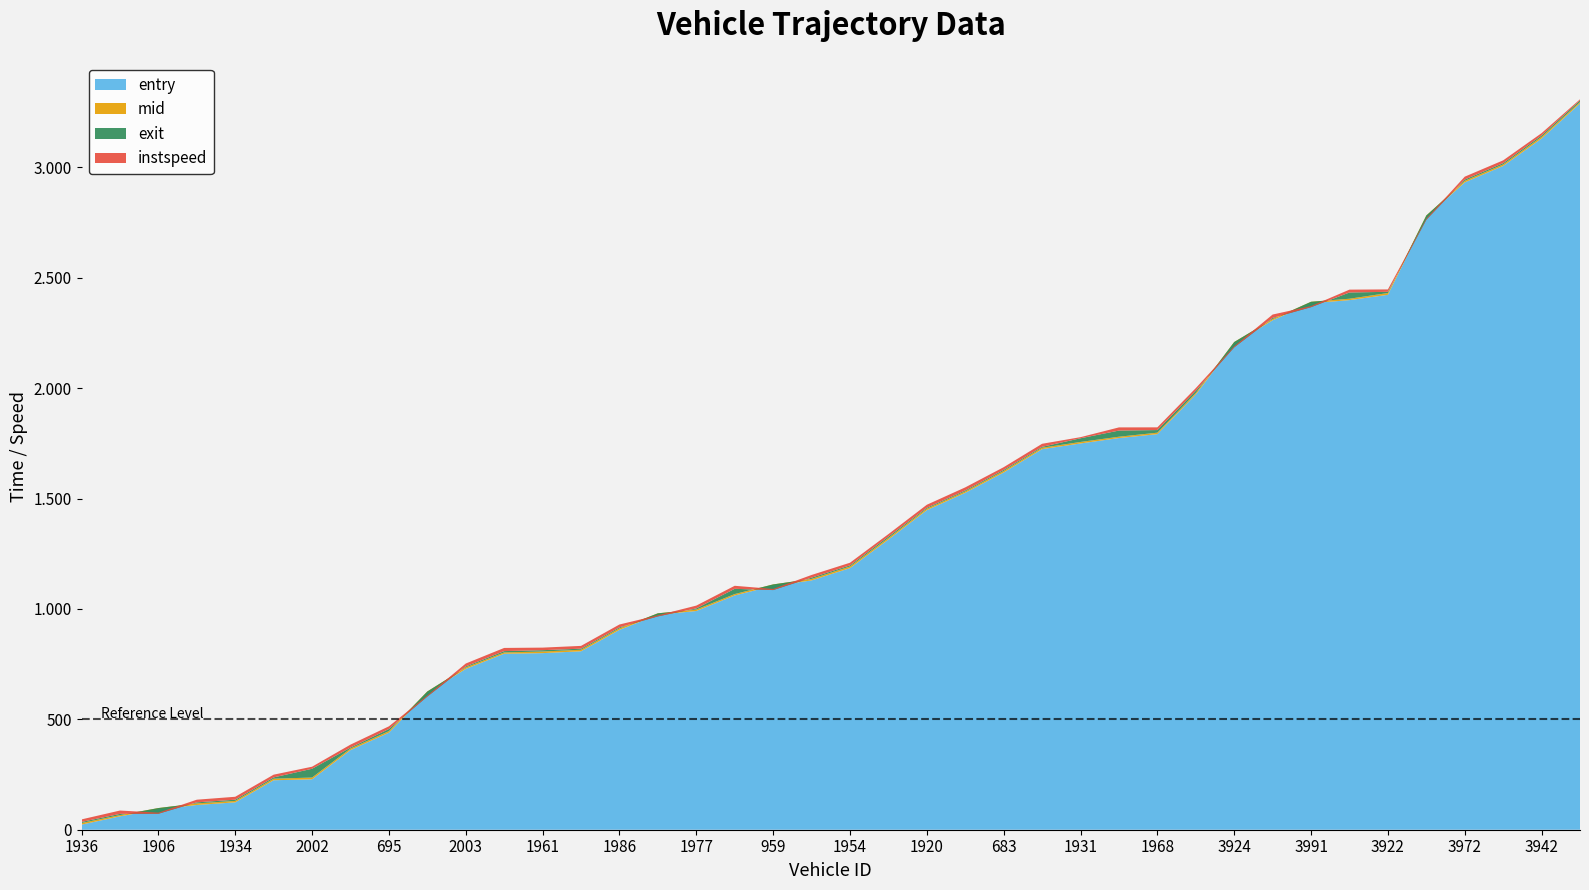

Reading left to right, what are all the values shown in this chart?

entry: 1936=23.2	1998=60.6	1906=92.0	1761=112.1	1934=124.0	1955=224.1	2002=228.3	948=360.8	695=439.6	1988=620.0	2003=728.4	1985=797.1	1961=799.9	1995=808.2	1986=905.3	942=973.9	1977=990.7	1940=1061.1	959=1104.9	1984=1129.2	1954=1185.0	1764=1314.3	1920=1447.5	658=1526.1	683=1618.1	1967=1723.9	1931=1749.7	1956=1774.2	1968=1791.8	2683=1971.3	3924=2202.4	3994=2307.6	3991=2384.6	3895=2398.9	3922=2423.0	2422=2775.7	3972=2932.3	3993=3006.7	3942=3130.8	3940=3289.8
mid: 1936=30.4	1998=66.2	1906=98.2	1761=119.2	1934=130.5	1955=231.1	2002=236.4	948=367.5	695=446.6	1988=626.2	2003=735.1	1985=803.1	1961=807.3	1995=815.3	1986=912.1	942=980.2	1977=997.2	1940=1067.4	959=1111.1	1984=1136.1	1954=1192.4	1764=1321.4	1920=1454.1	658=1532.3	683=1625.1	1967=1730.1	1931=1756.4	1956=1780.1	1968=1798.5	2683=1978.1	3924=2209.1	3994=2313.1	3991=2391.4	3895=2405.2	3922=2431.1	2422=2782.2	3972=2939.2	3993=3013.4	3942=3138.4	3940=3296.1
exit: 1936=35.3	1998=71.8	1906=72.3	1761=124.0	1934=136.0	1955=236.9	2002=276.1	948=372.1	695=456.3	1988=603.1	2003=739.7	1985=809.1	1961=813.2	1995=820.1	1986=916.7	942=966.3	1977=1002.5	1940=1091.2	959=1085.6	1984=1141.8	1954=1197.5	1764=1327.9	1920=1458.4	658=1536.8	683=1630.0	1967=1734.4	1931=1773.1	1956=1808.0	1968=1810.4	2683=1988.3	3924=2184.8	3994=2318.2	3991=2366.9	3895=2433.6	3922=2436.5	2422=2763.1	3972=2945.1	3993=3019.5	3942=3144.8	3940=3303.6
instspeed: 1936=11.4	1998=15.1	1906=5.0	1761=12.0	1934=13.2	1955=12.4	2002=9.3	948=13.3	695=12.1	1988=5.0	2003=13.2	1985=14.4	1961=11.6	1995=12.6	1986=12.9	942=5.0	1977=12.7	1940=13.8	959=5.0	1984=12.1	1954=11.8	1764=11.1	1920=13.6	658=13.9	683=12.1	1967=13.7	1931=5.0	1956=14.4	1968=12.2	2683=12.1	3924=5.0	3994=15.3	3991=5.0	3895=12.9	3922=10.9	2422=5.0	3972=13.0	3993=12.5	3942=10.5	3940=5.0